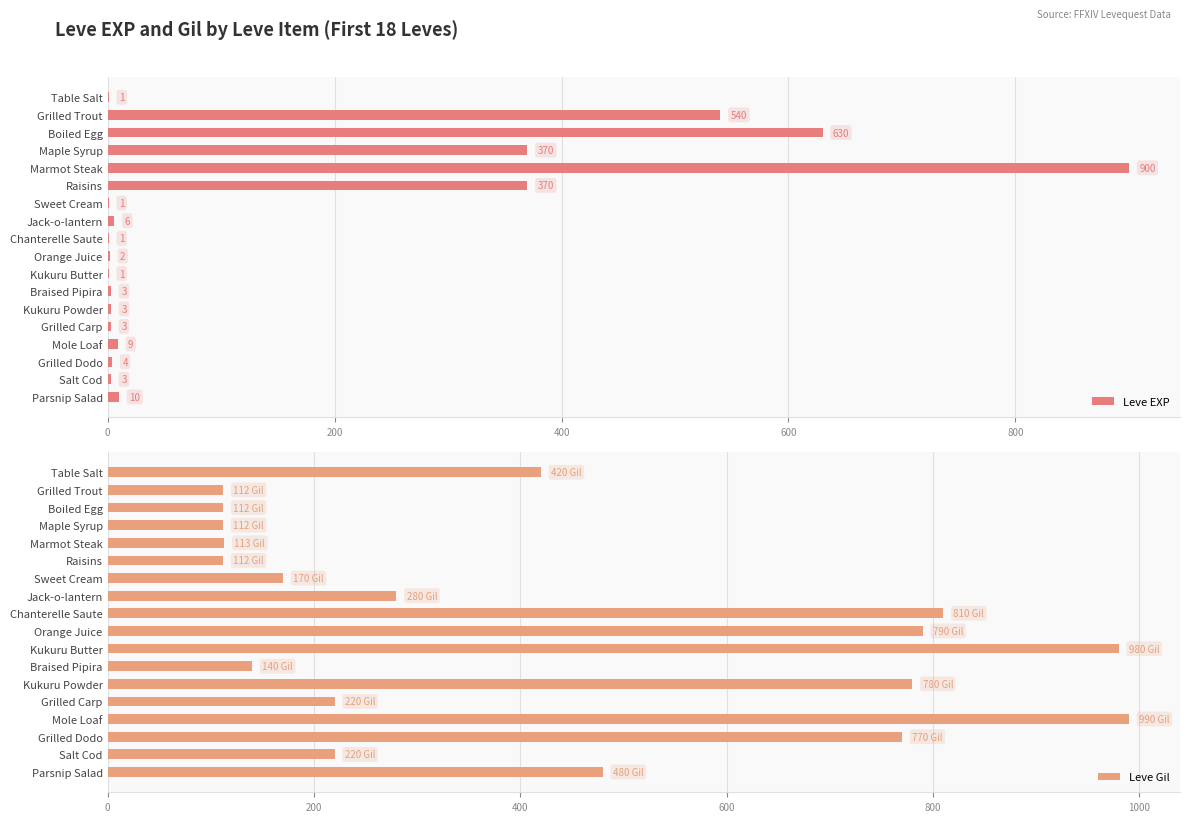

The value of Leve EXP at Grilled Dodo is 4. True or false?

True